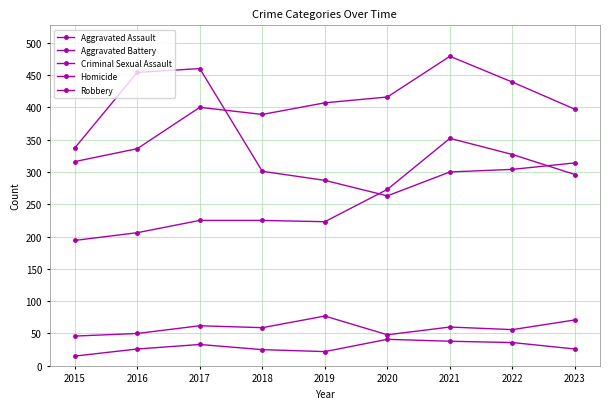

Does the chart have visible grid lines?

Yes